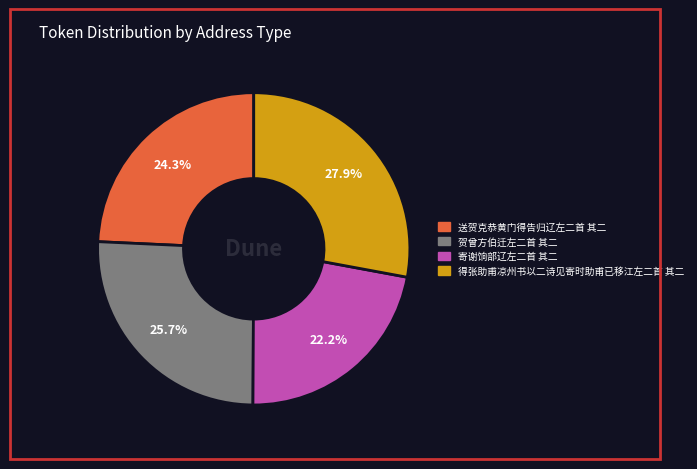

Approximately how many times larger is the value at 得张助甫凉州书以二诗见寄时助甫已移江左二首 其二 compared to 寄谢饷部辽左二首 其二?

1.3